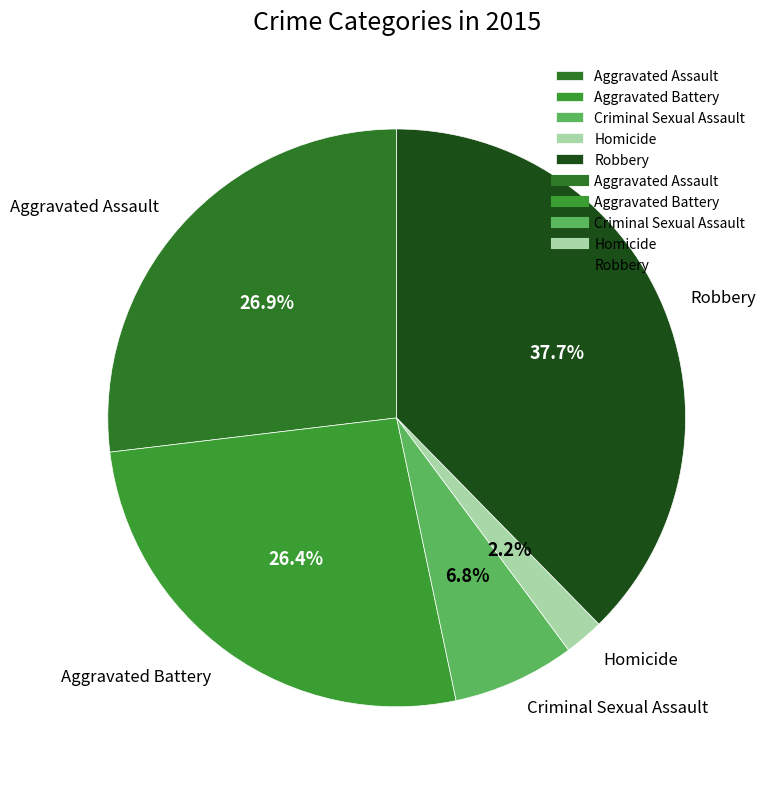

How many segments does this pie chart have?

5